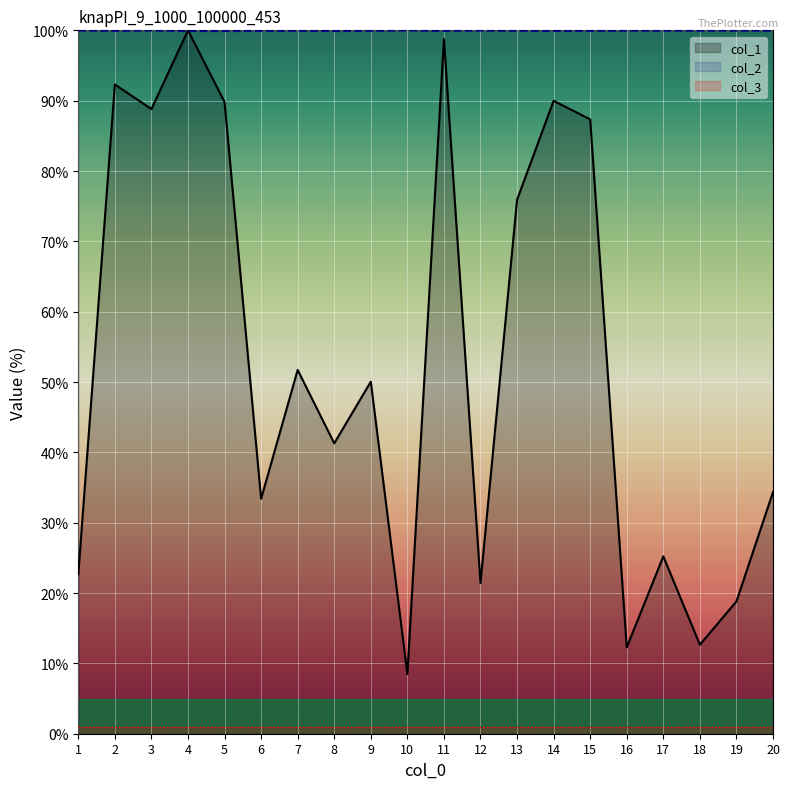

Which label corresponds to the smallest value in the chart?

10